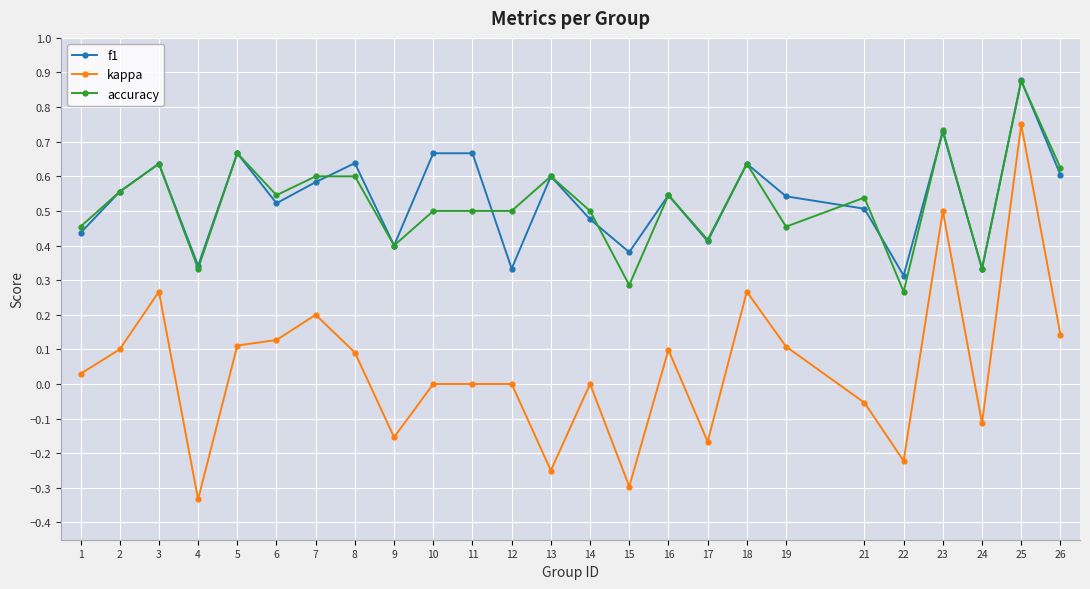

What is the total value across all series at 16?

1.2